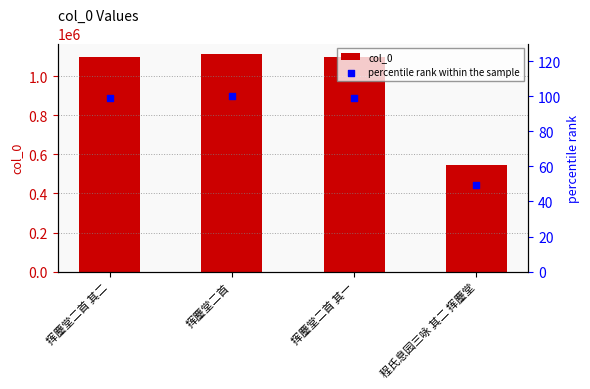

Which series reaches the maximum Y coordinate?

col_0